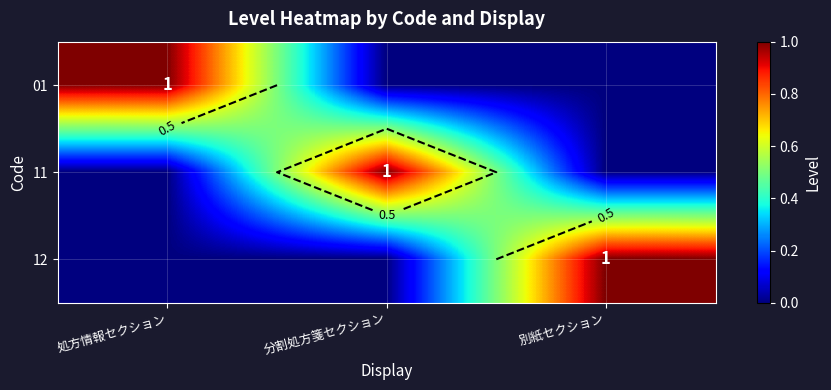

Count the number of data series in this chart.

3